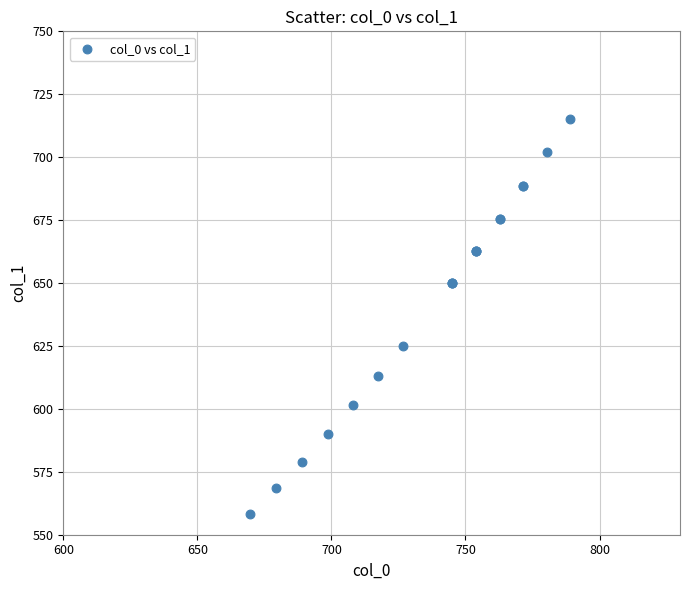

What Y value in the scatter plot is closest to 636?

625.1